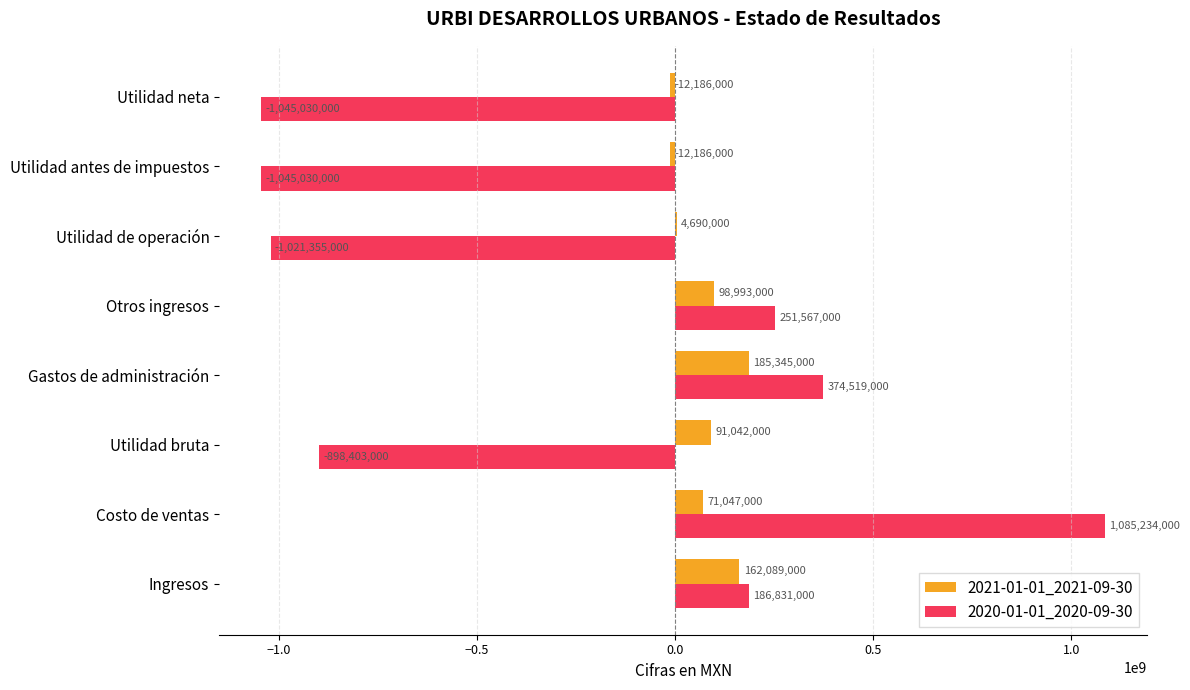

Which series changed the most between Ingresos and Utilidad antes de impuestos?

2020-01-01_2020-09-30